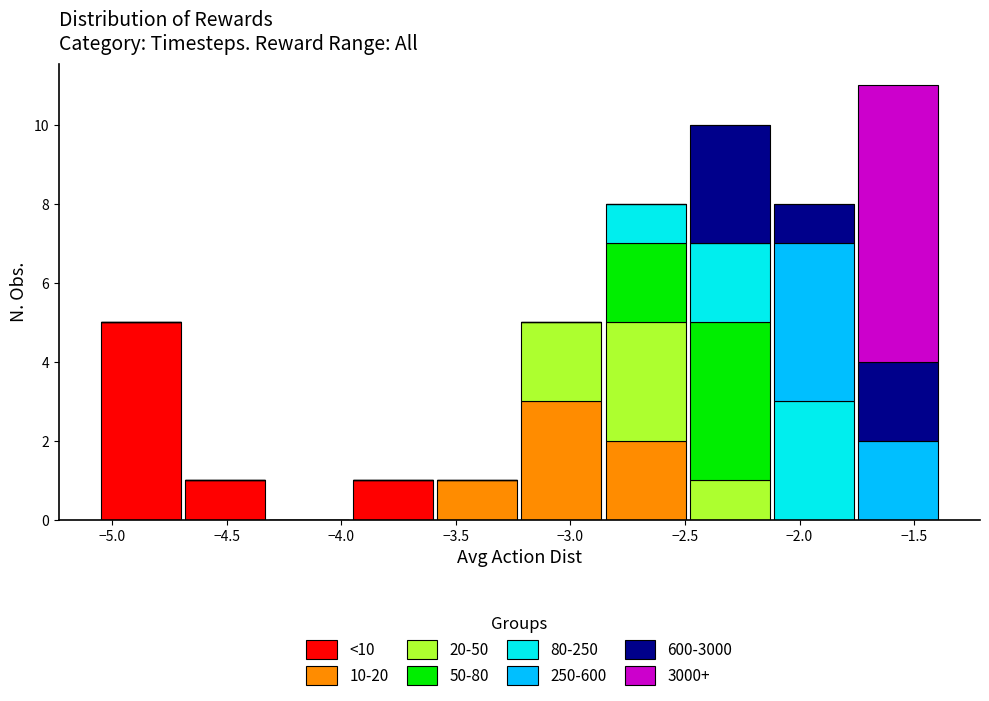

Reading left to right, list every stacked bar in this chart as the range it spans on the x-axis followed by its total height. Neither the bar edges nor the heights are printed on the chart, so give them approximately, as read against the axes.

-5.05 to -4.70: 5
-4.70 to -4.30: 1
-4.30 to -3.95: 0
-3.95 to -3.60: 1
-3.60 to -3.20: 1
-3.20 to -2.85: 5
-2.85 to -2.50: 8
-2.50 to -2.10: 10
-2.10 to -1.75: 8
-1.75 to -1.40: 11